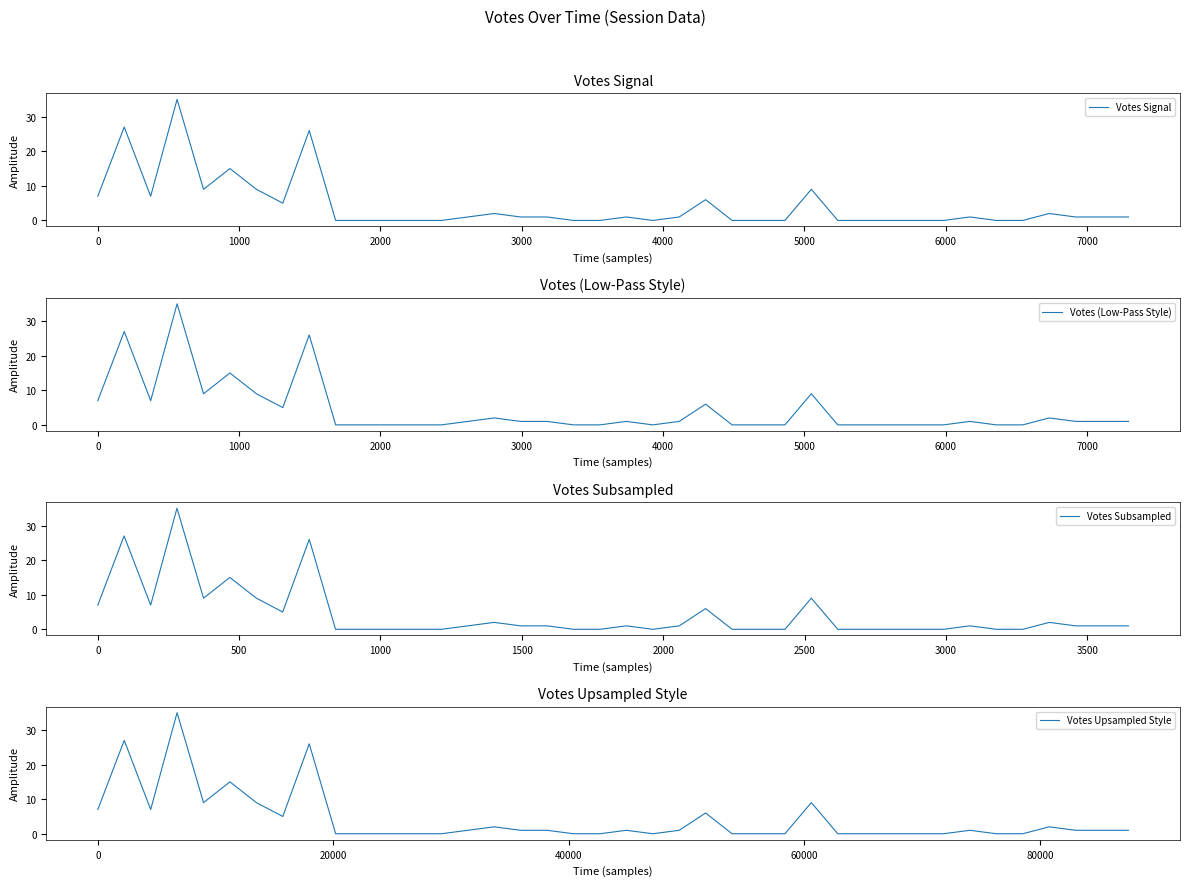

How many lines are shown in the chart?

4